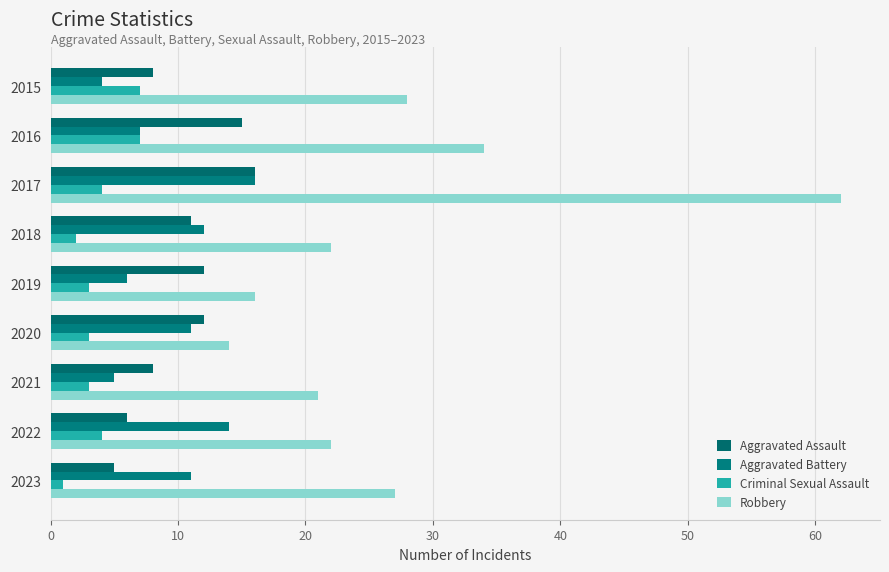

Which series has the largest total across all categories?

Robbery